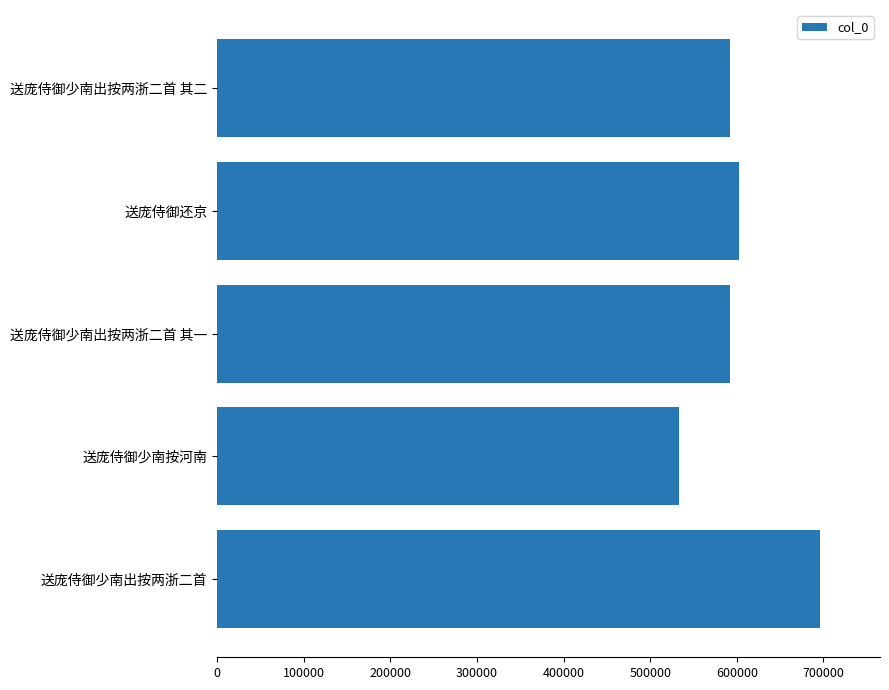

What is the label of the 1st bar from the bottom?

送庞侍御少南出按两浙二首